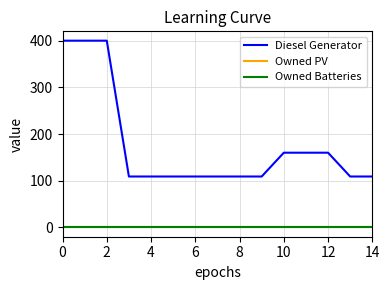

True or false: Owned Batteries and Diesel Generator cross at least once.

False